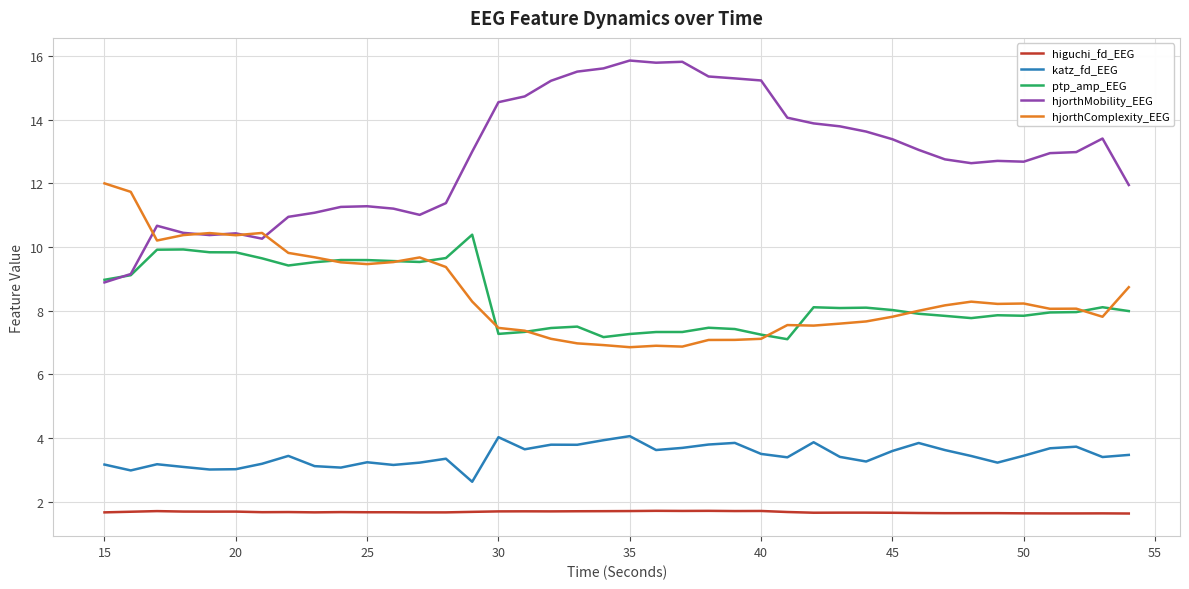

True or false: hjorthComplexity_EEG and katz_fd_EEG intersect in this chart.

False